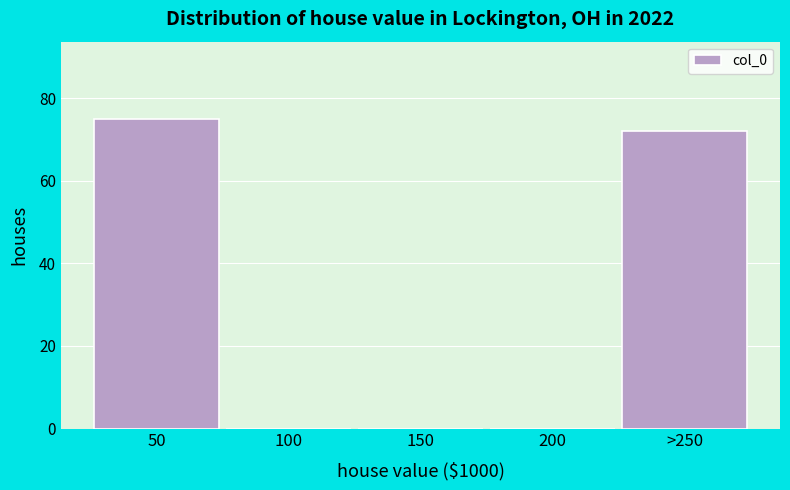

Reading left to right, what are all the values shown in this chart?

50=75	100=0	150=0	200=0	>250=72